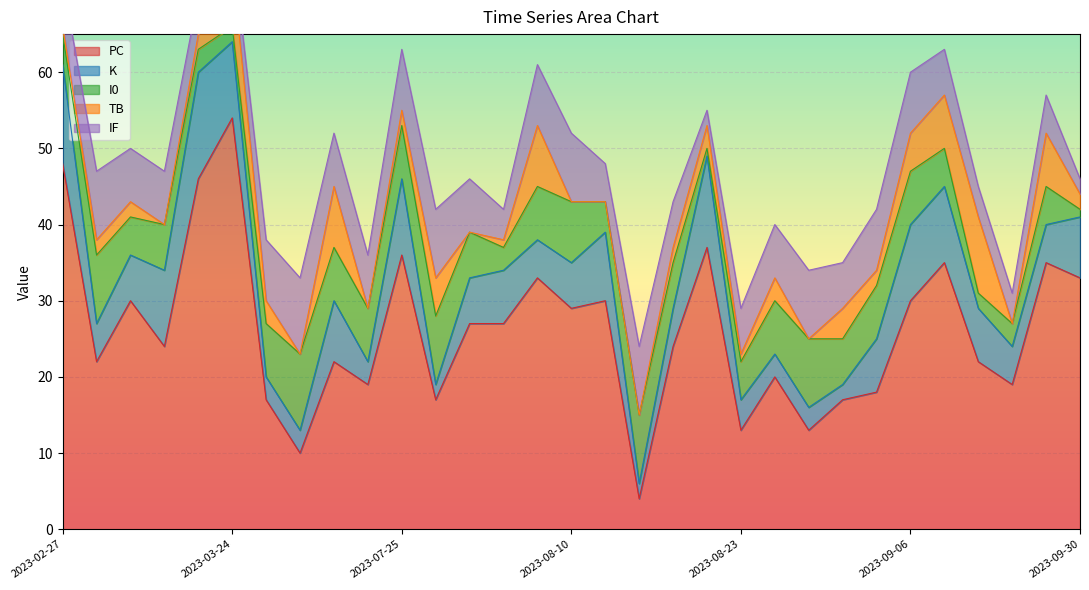

At which label does IF first exceed 7?

2023-03-04